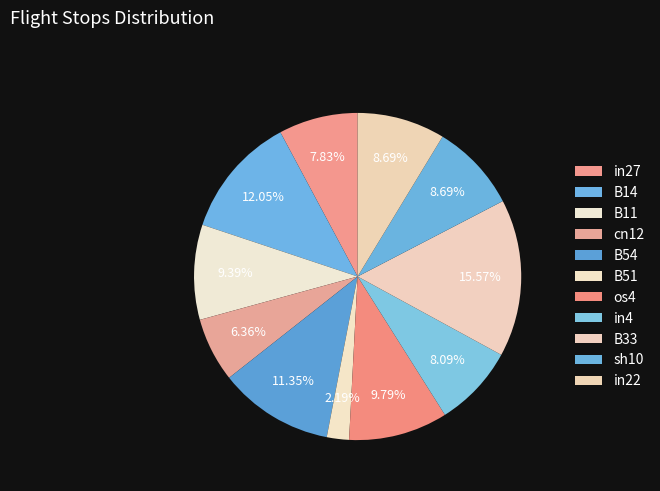

Do sh10 and in4 together represent more than half of the pie?

No